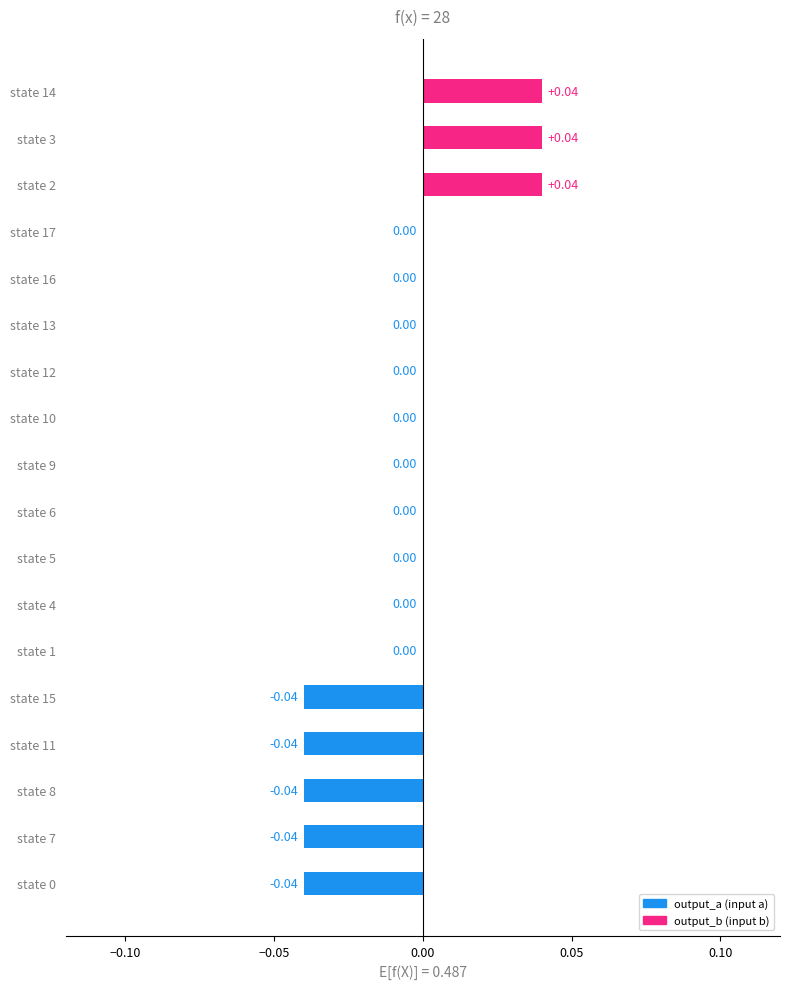

What is the change in value from state 11 to state 14?

+0.1